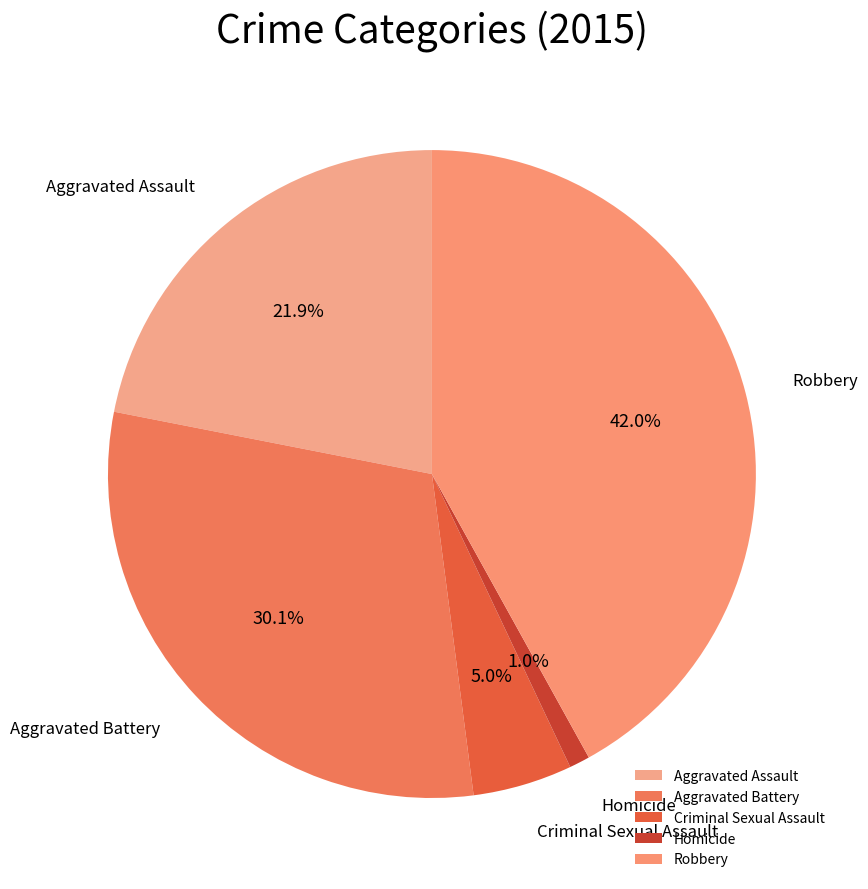

To the nearest percent, what portion does Criminal Sexual Assault represent?

5%